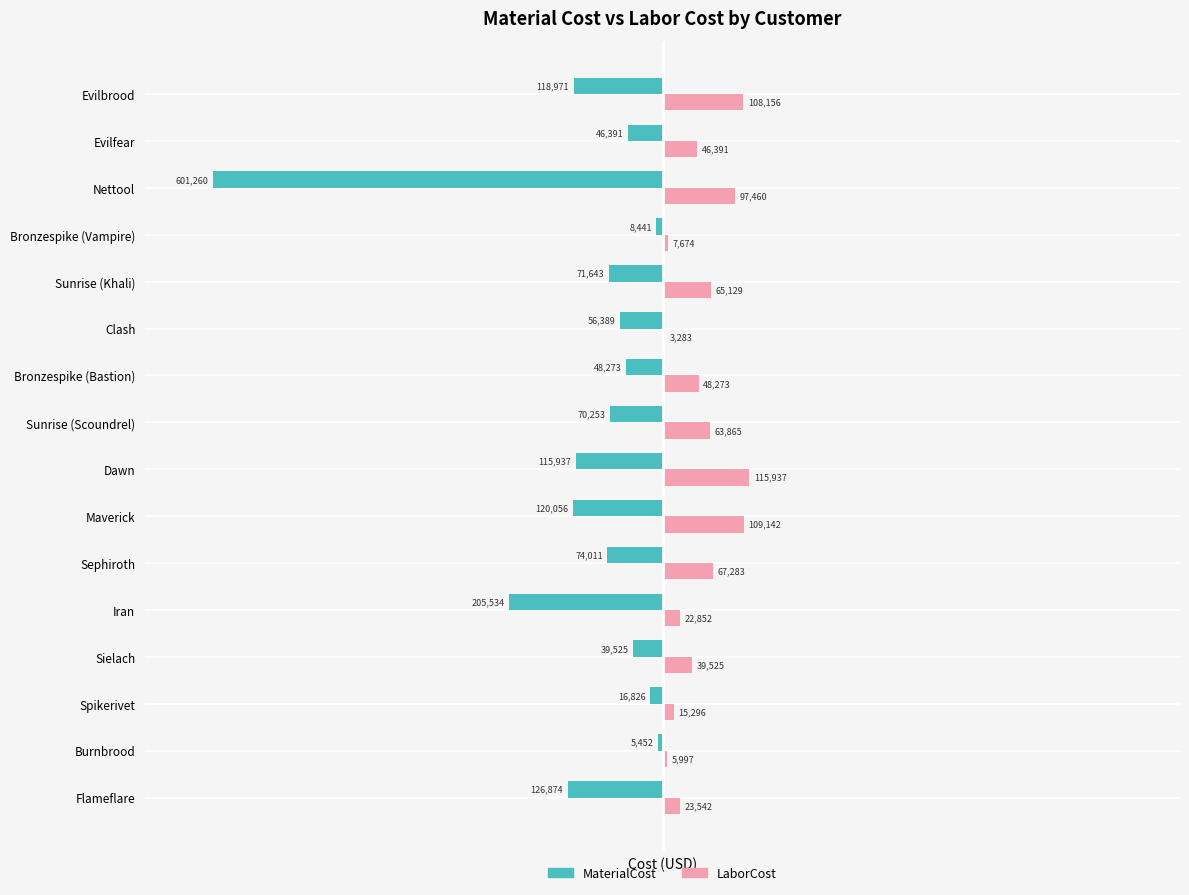

What are all the series names shown in the legend?

MaterialCost, LaborCost